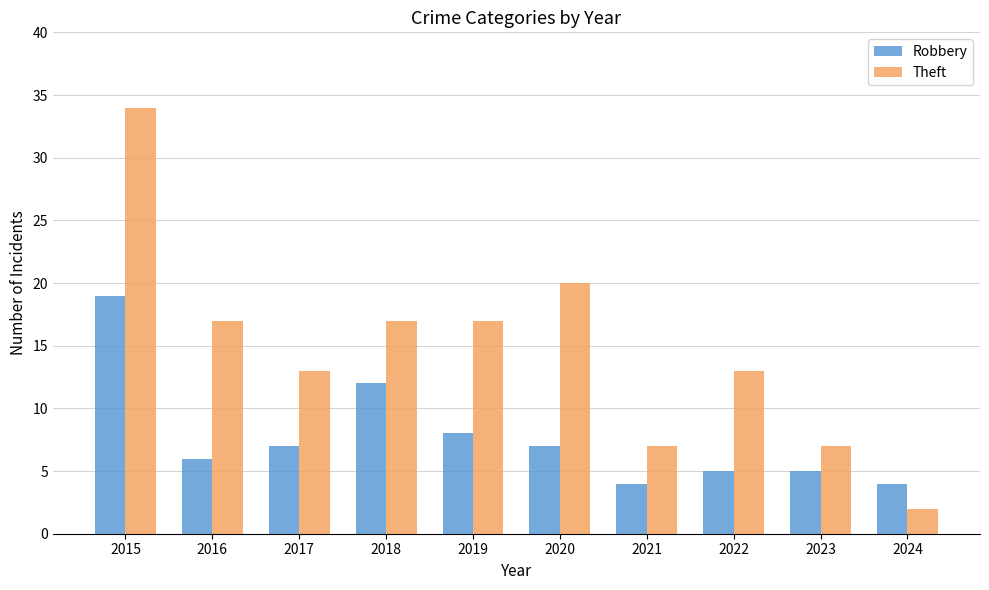

What is the minimum value shown in the chart?

2